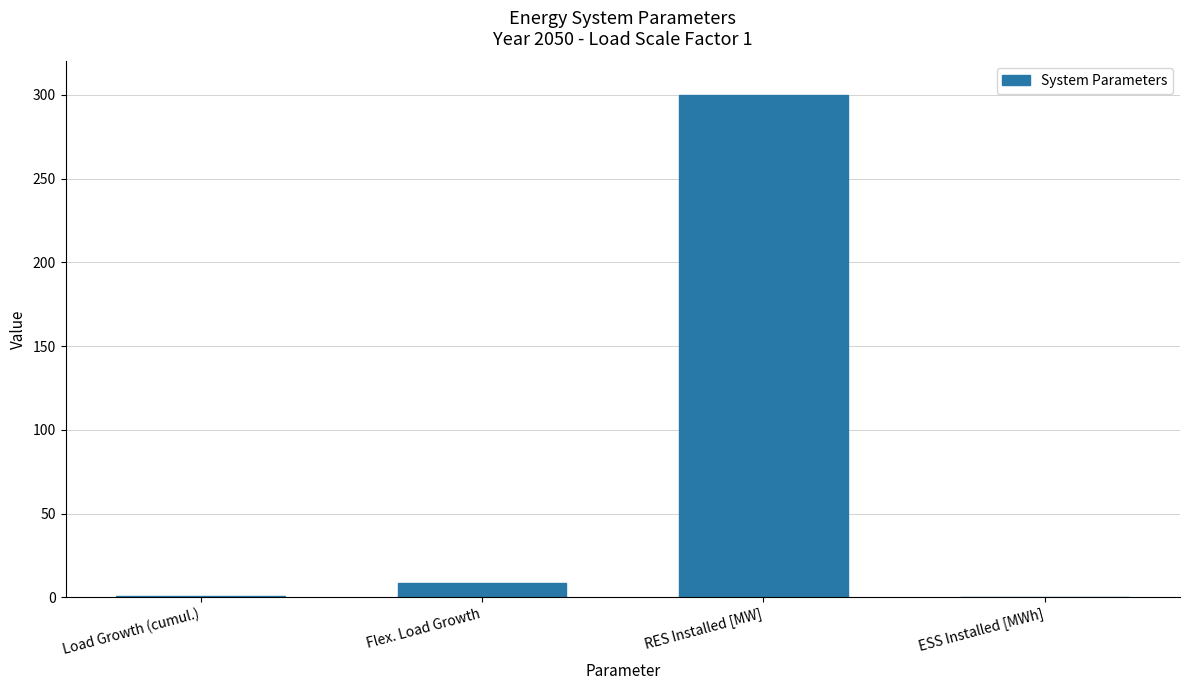

The value at ESS Installed [MWh] is -205.9. True or false?

False